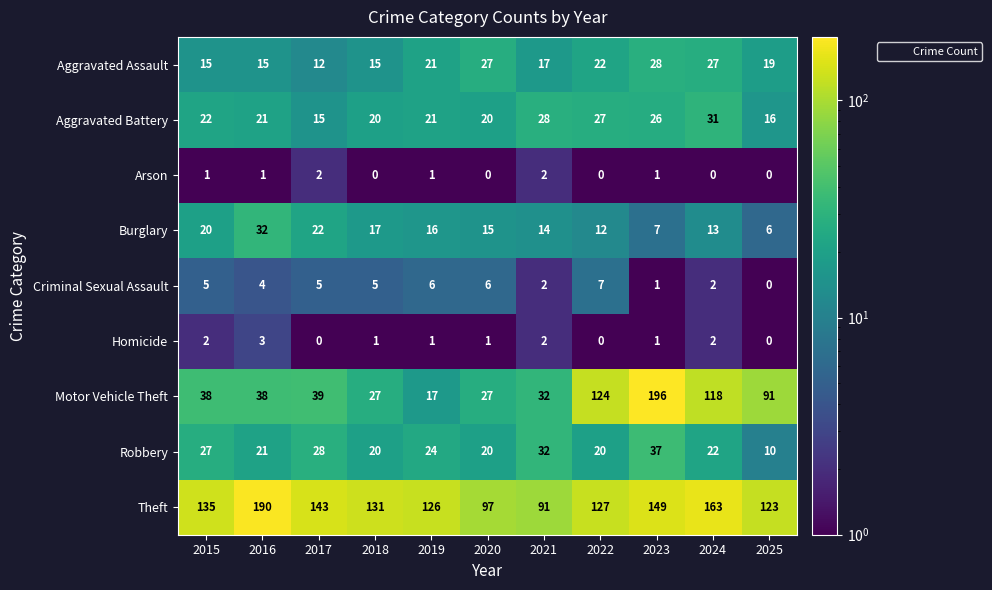

What value does the Aggravated Battery series have at 2020, to the nearest 5?

20